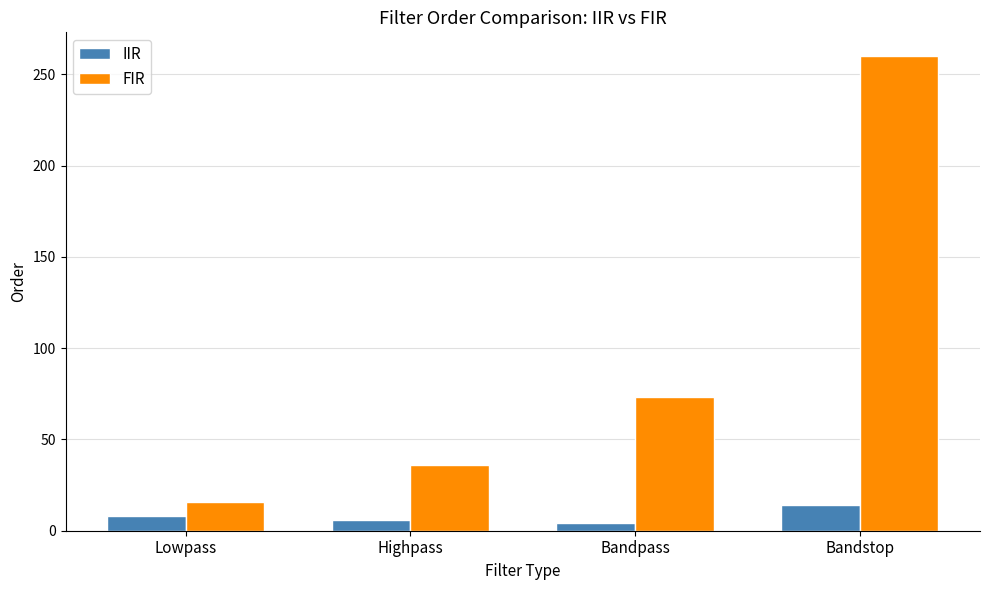

What is the difference between the maximum and second lowest values in the FIR series?

224